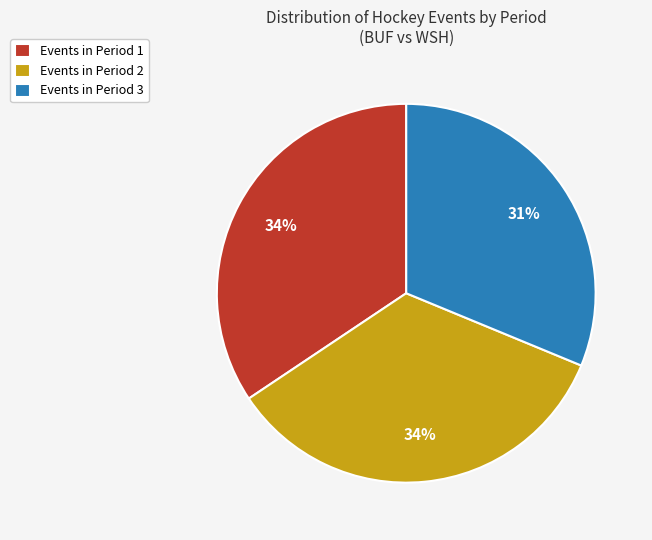

Is the sum of Events in Period 1 and Events in Period 3 greater than half?

Yes